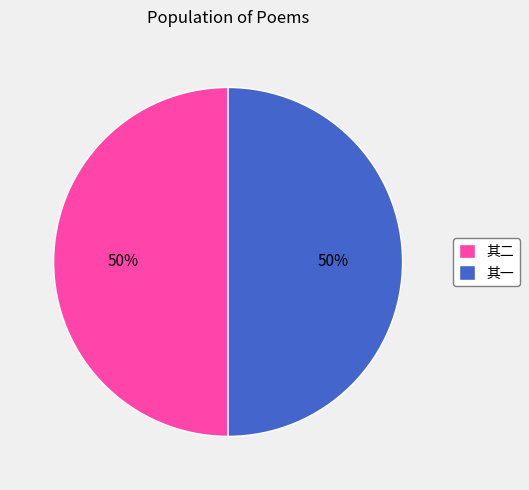

To the nearest percent, what is the combined percentage of 其一 and 其二?

100%